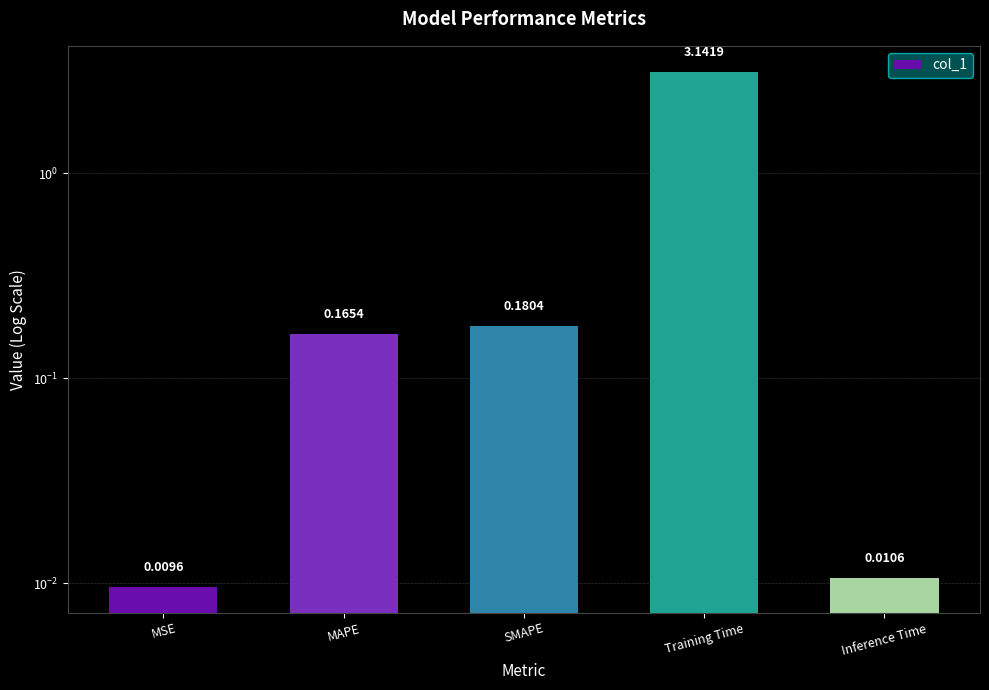

What is the value of the 2nd bar from the left?

0.2